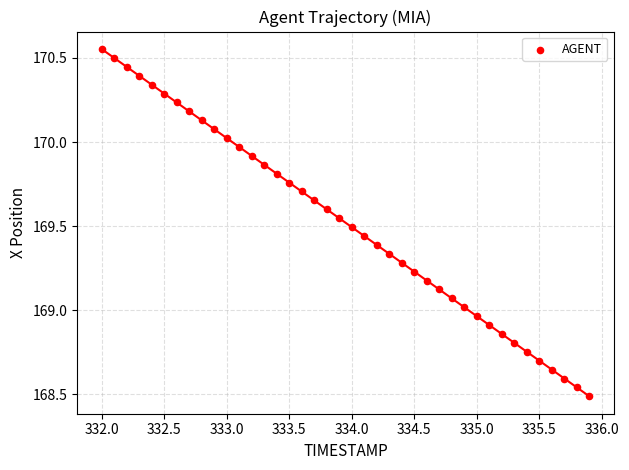

What is the range of Y values (max minus min)?

2.1